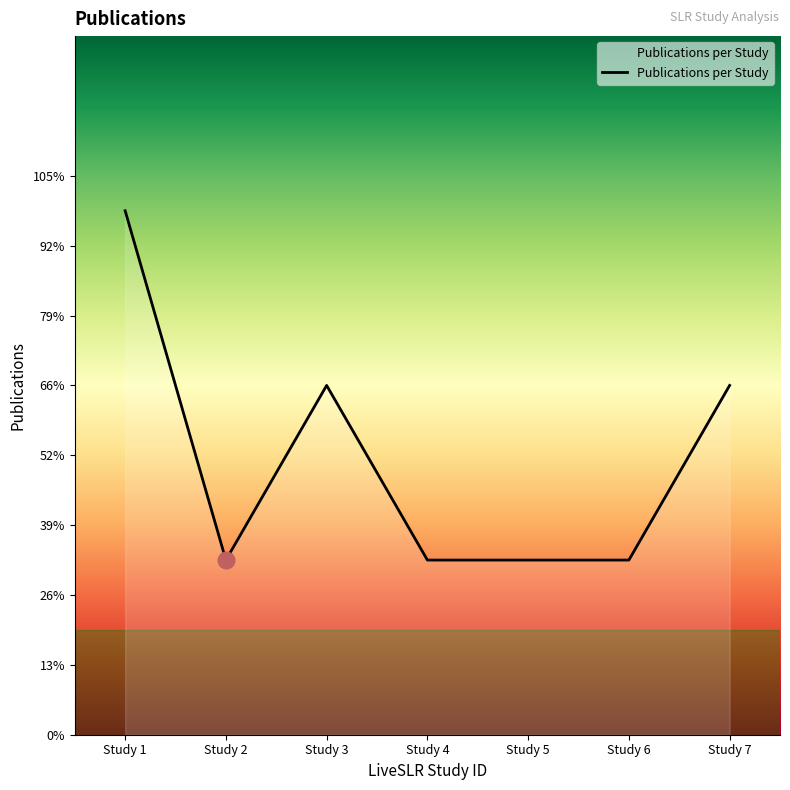

Is this an area chart (filled region under the line)?

Yes